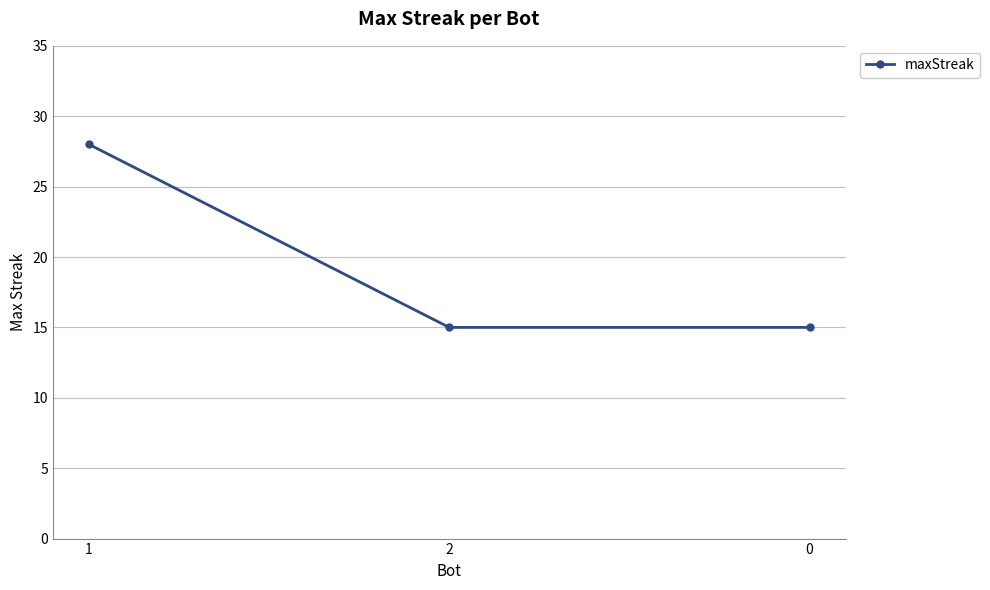

What is the value of the 1st point from the left?

28